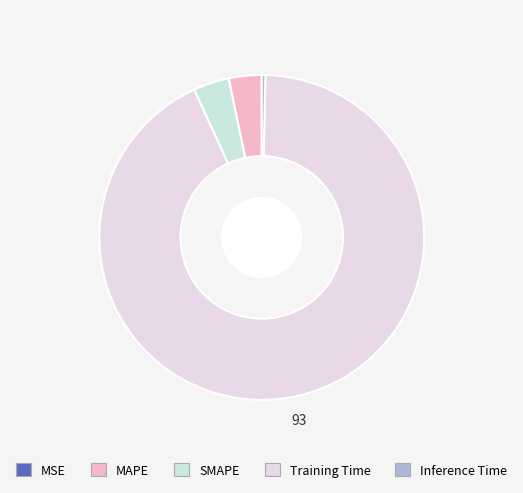

True or false: SMAPE accounts for 1% of the total.

False